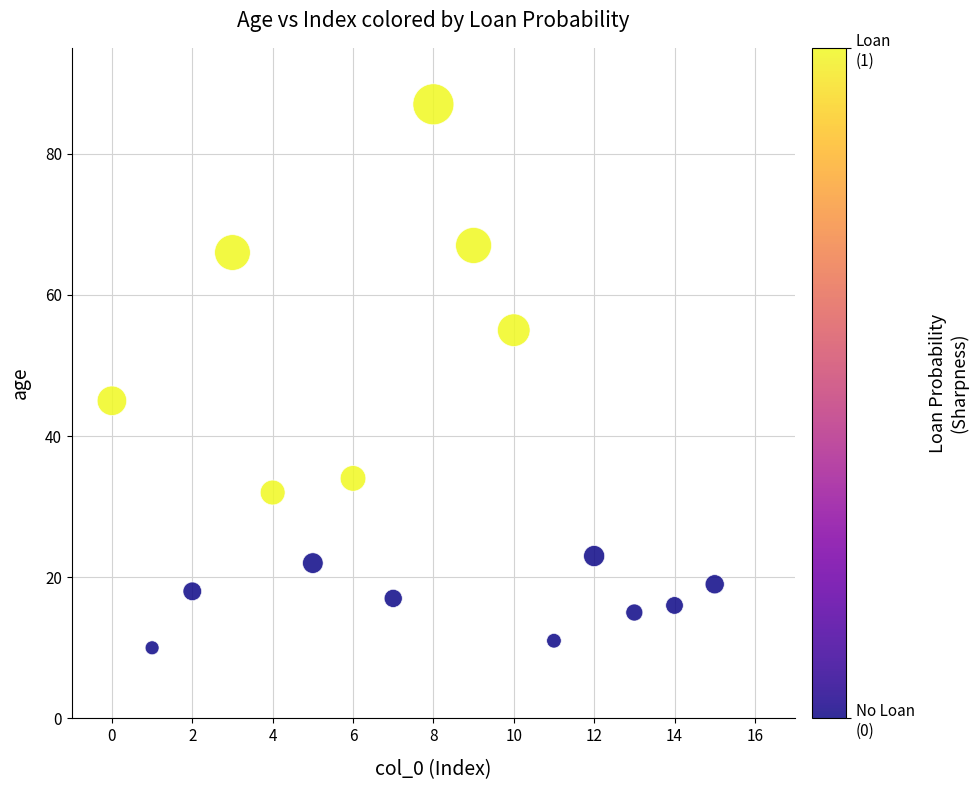

What Y value in the scatter plot is closest to 48?

45